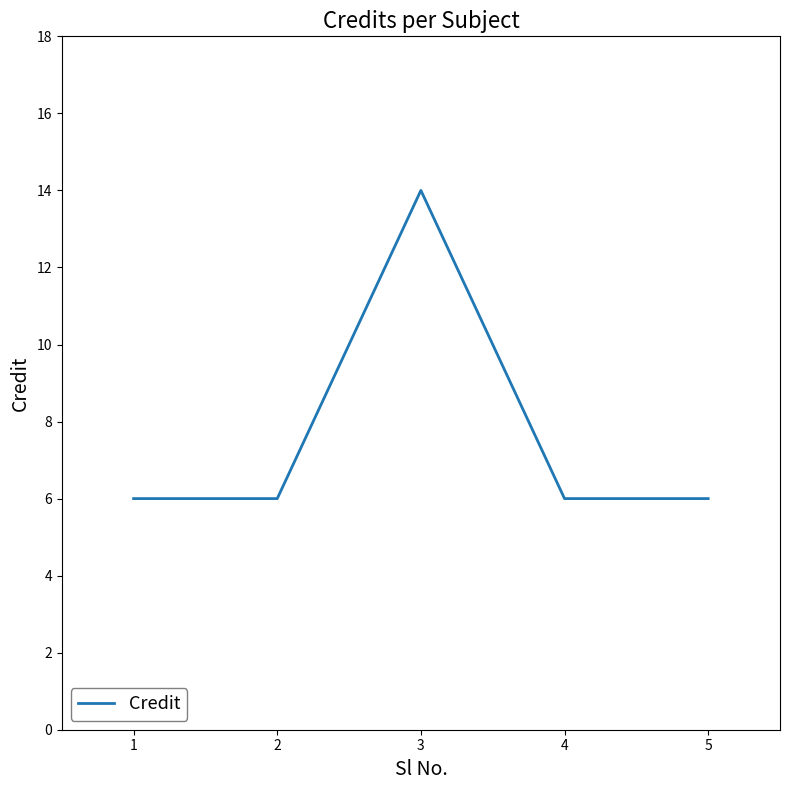

What is the sum of all values?

38